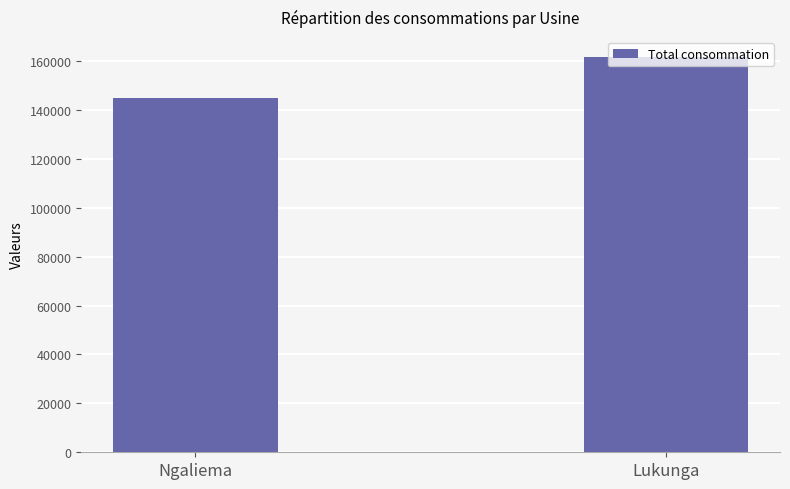

What is the maximum value shown in the chart?

161722